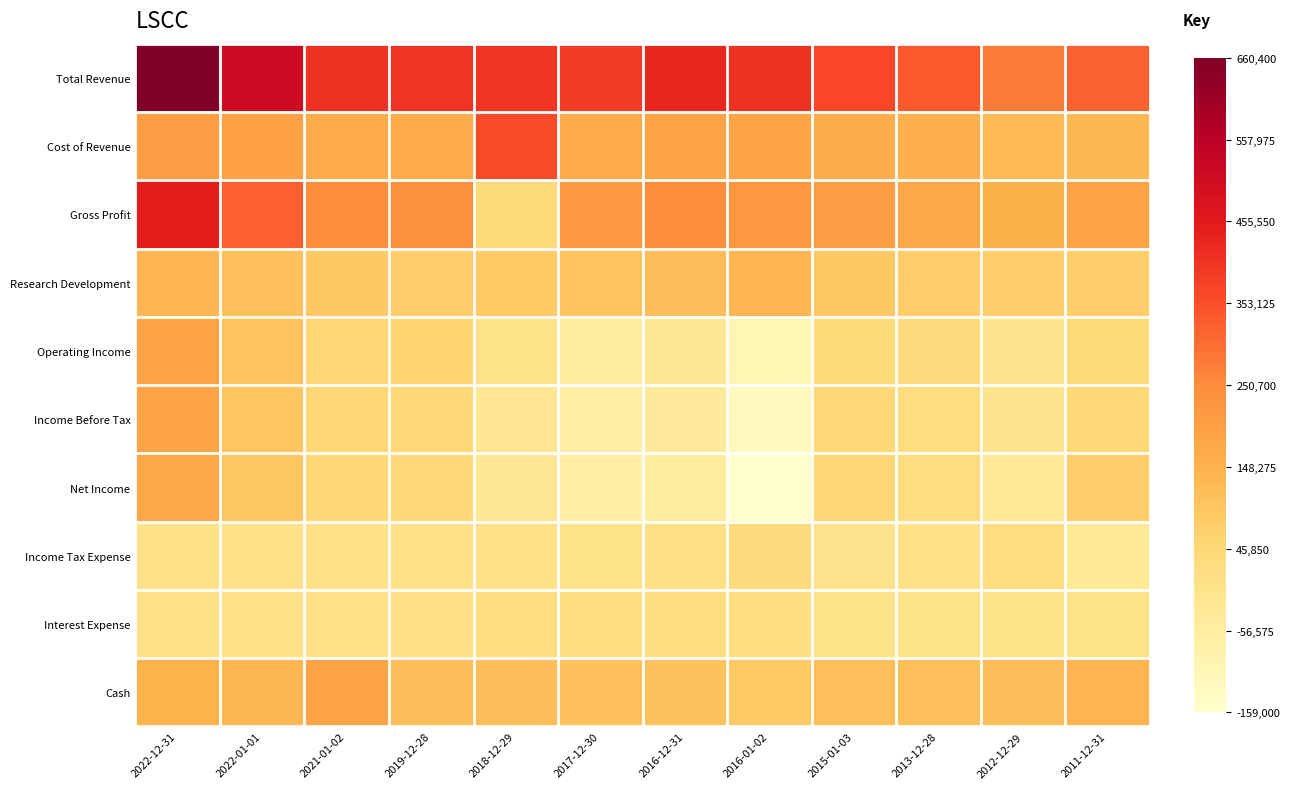

List the series in order of their peak value, lowest first.

Interest Expense, Income Tax Expense, Research Development, Net Income, Income Before Tax, Cash, Operating Income, Cost of Revenue, Gross Profit, Total Revenue